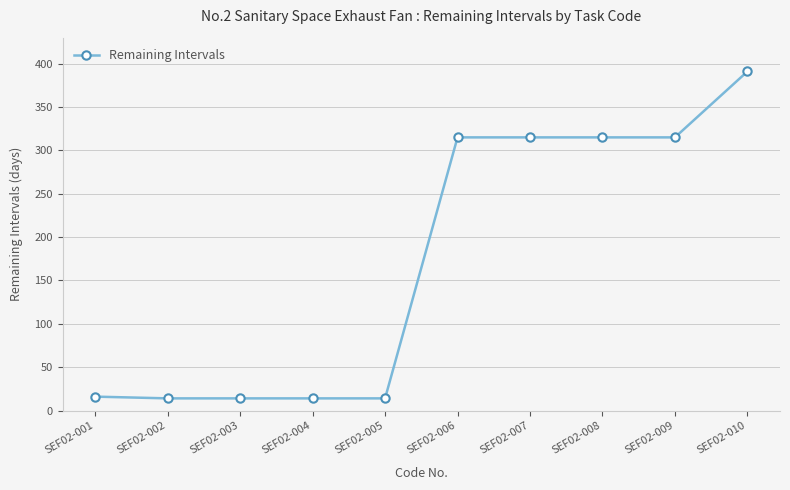

What is the value of the 10th point from the left?

391